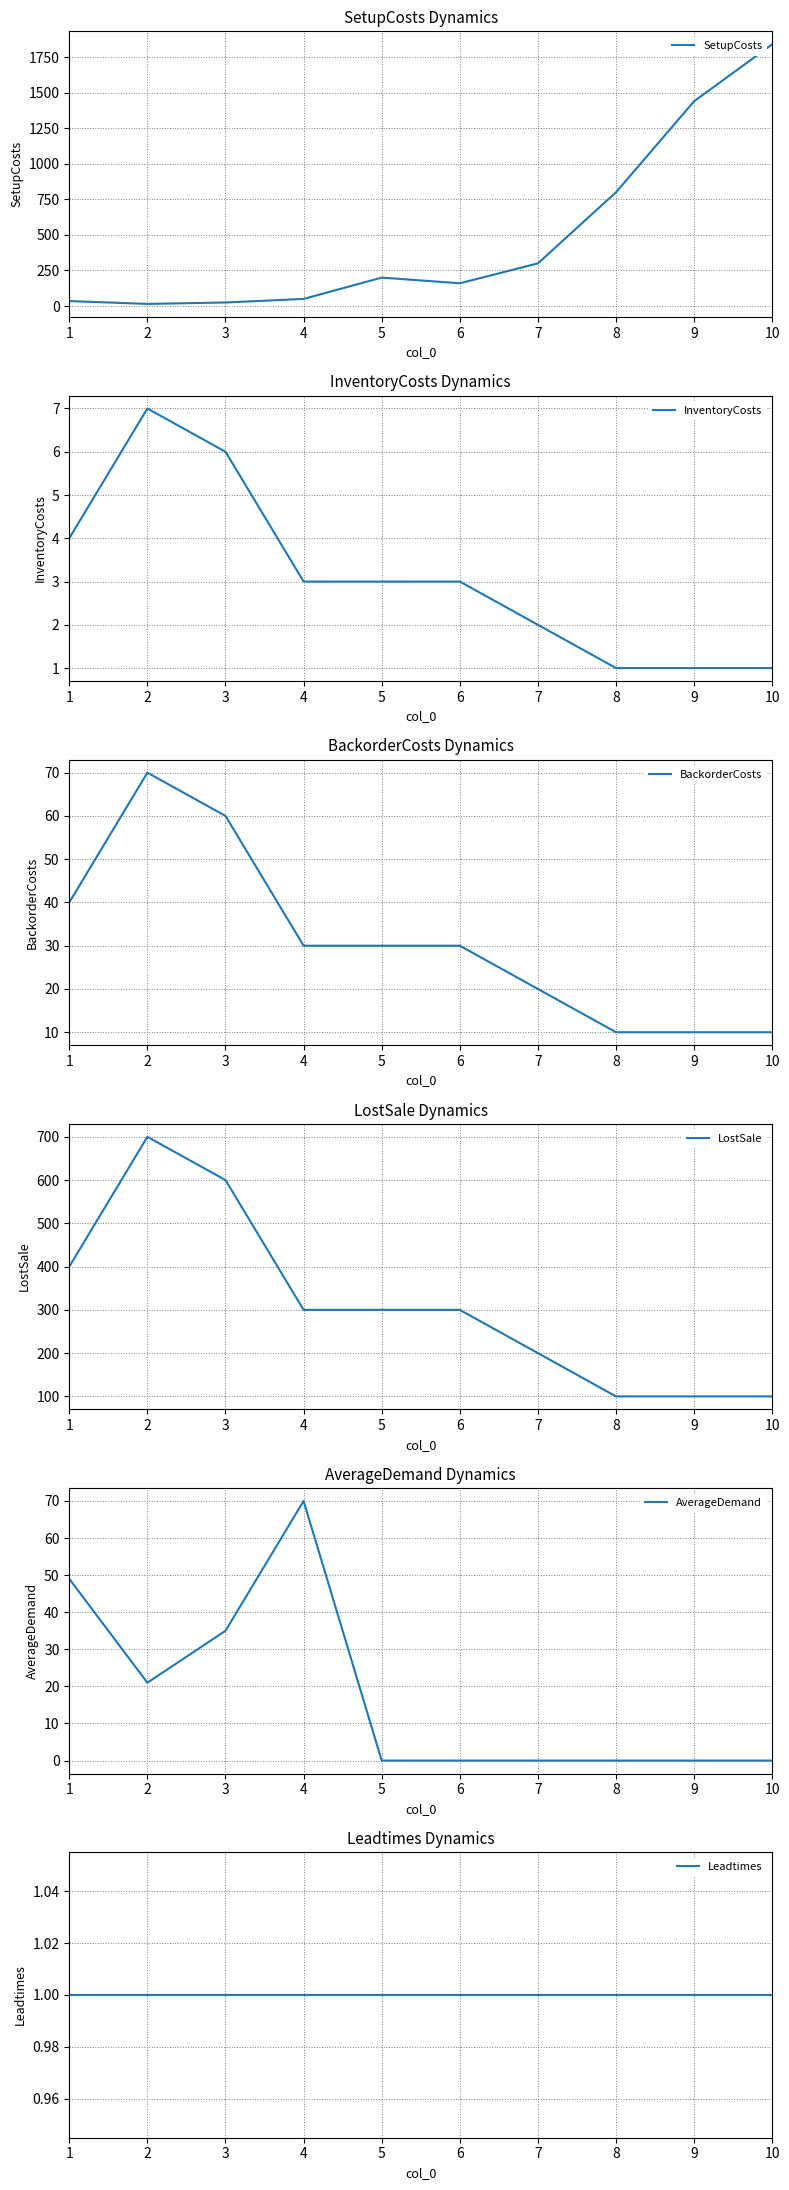

Between 2 and 4, which series saw the biggest shift?

LostSale